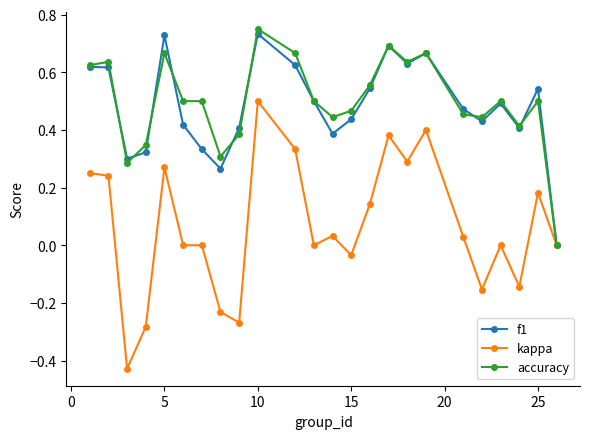

True or false: accuracy has more than 1 interior local peaks.

True